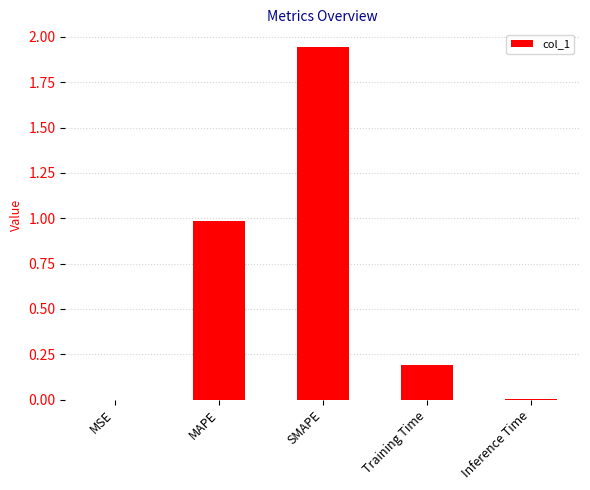

Which category has the highest value across all series?

SMAPE